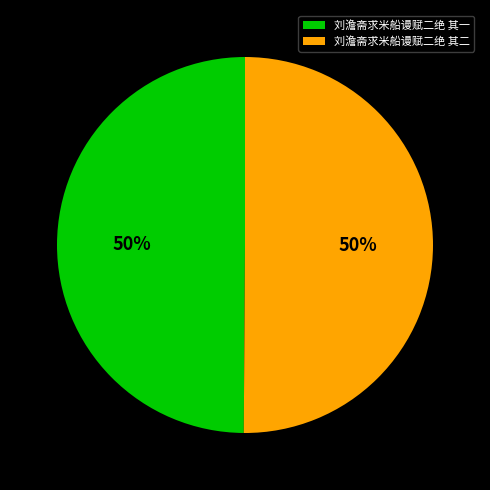

Do 刘澹斋求米船谩赋二绝 其一 and 刘澹斋求米船谩赋二绝 其二 together represent more than half of the pie?

Yes